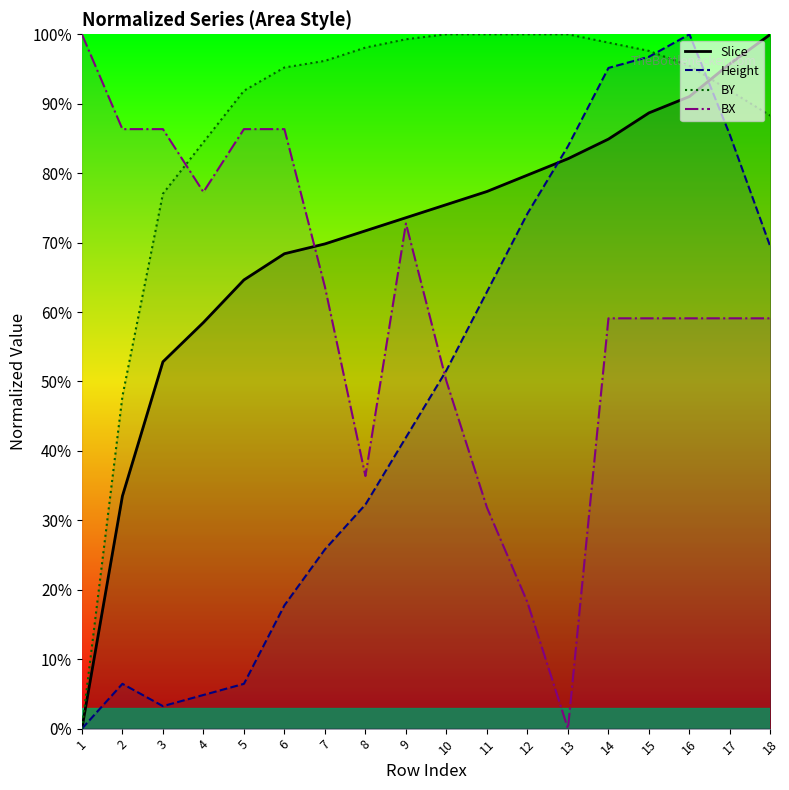

What is the difference between the maximum and minimum values in the Slice series?

100.0